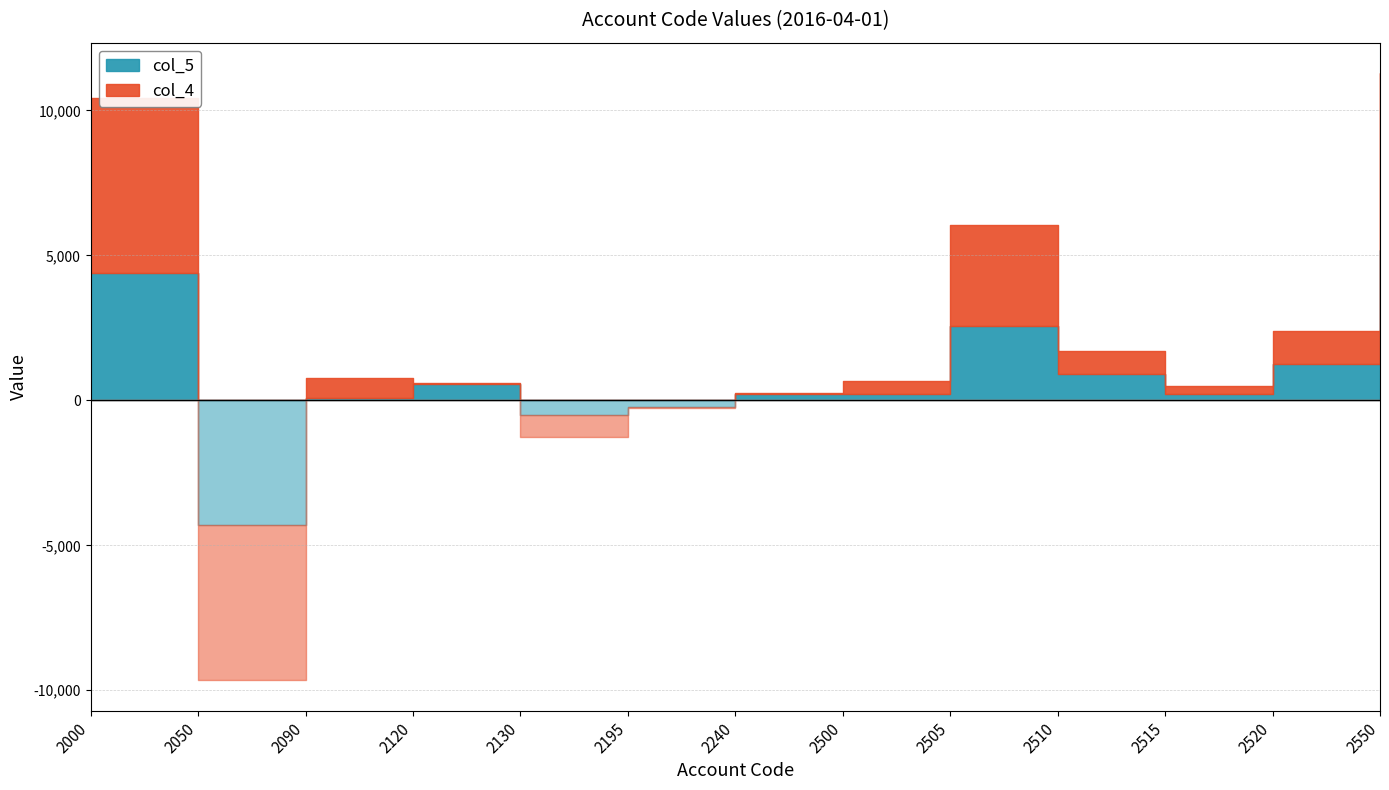

Is the value of col_5 at 2520 greater than the value of col_4 at 2120?

Yes